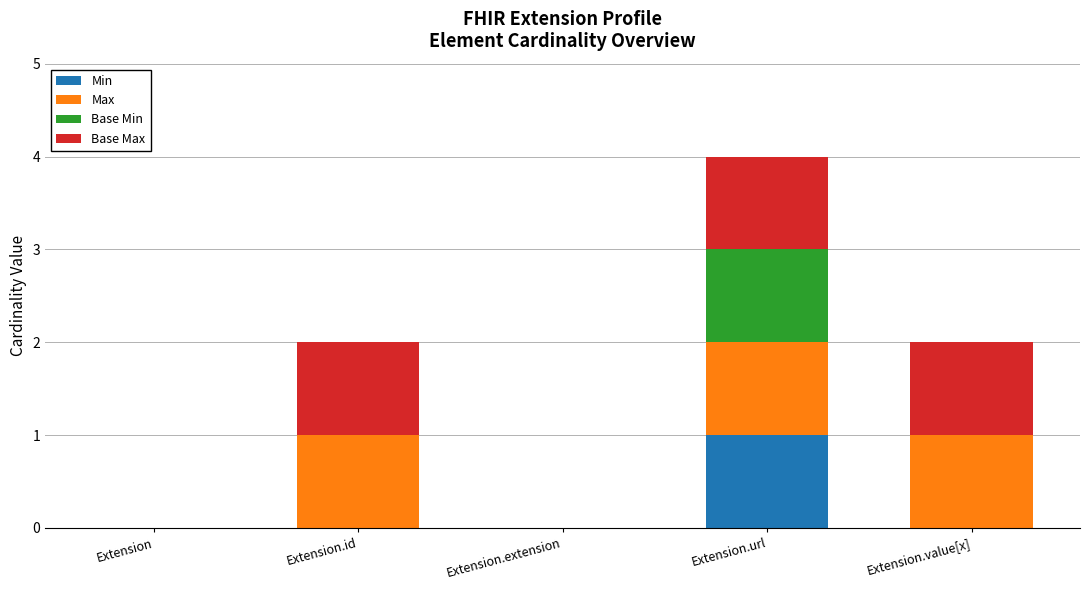

The value of Min at Extension is 0. True or false?

True